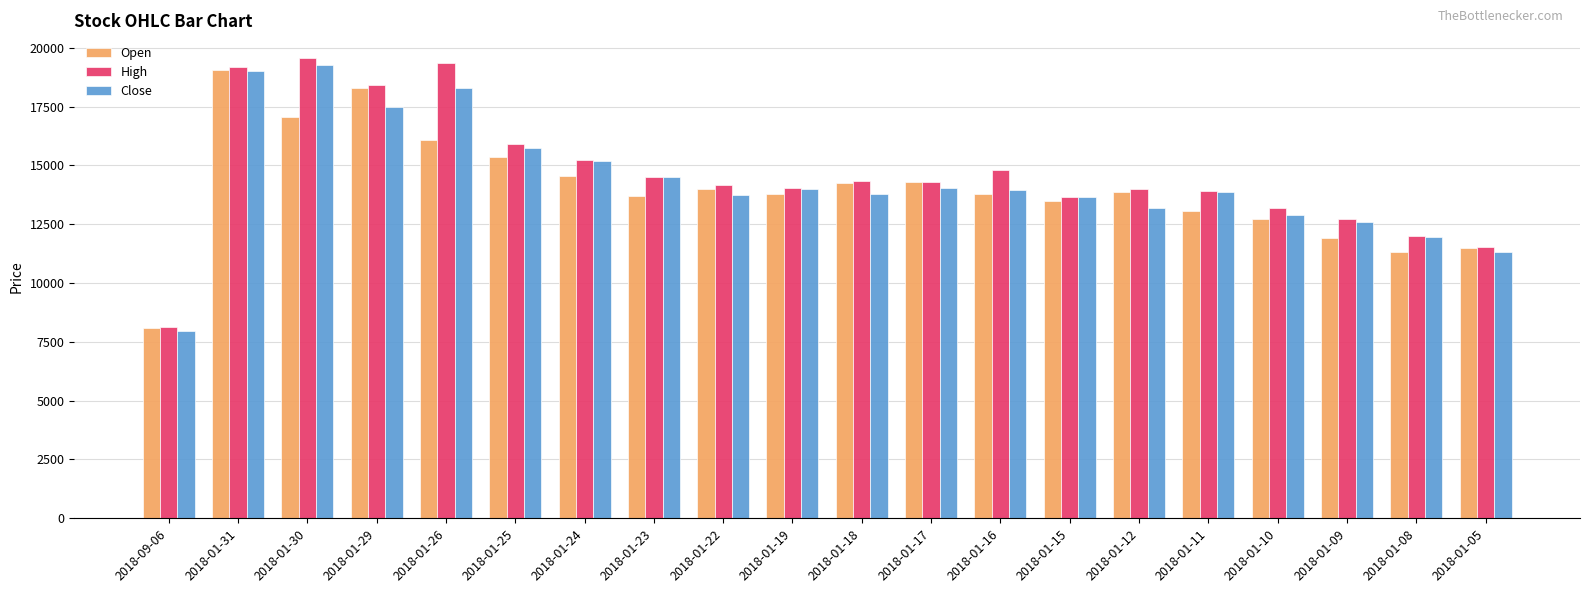

How many bars are there in each group?

3